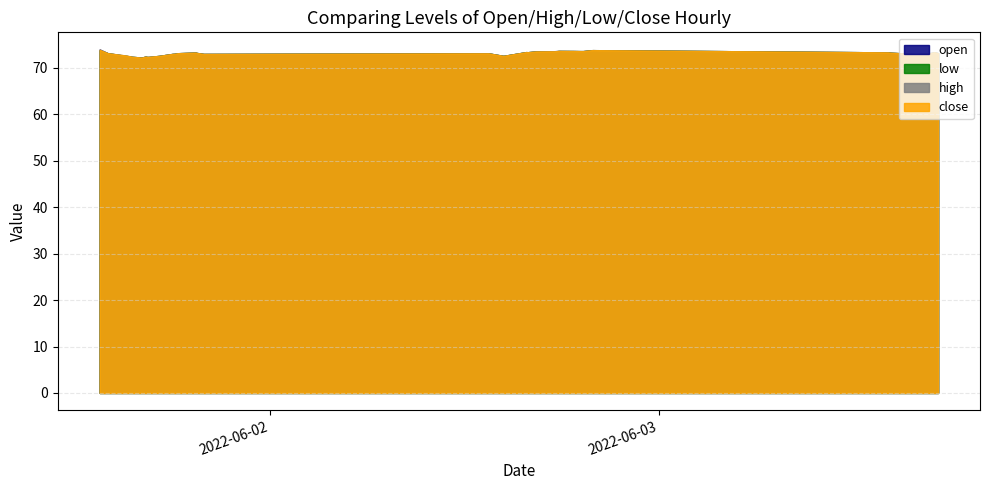

What is the label of the 8th point from the right?

2022-06-03 16:05:00